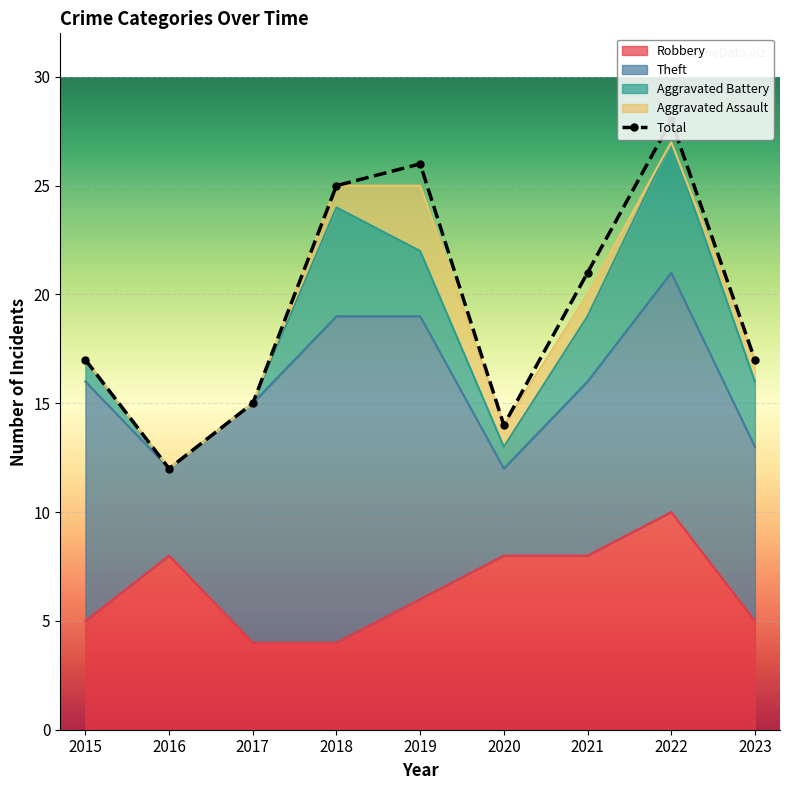

In Aggravated Assault, how many points are lower than both neighbors (excluding endpoints)?

1